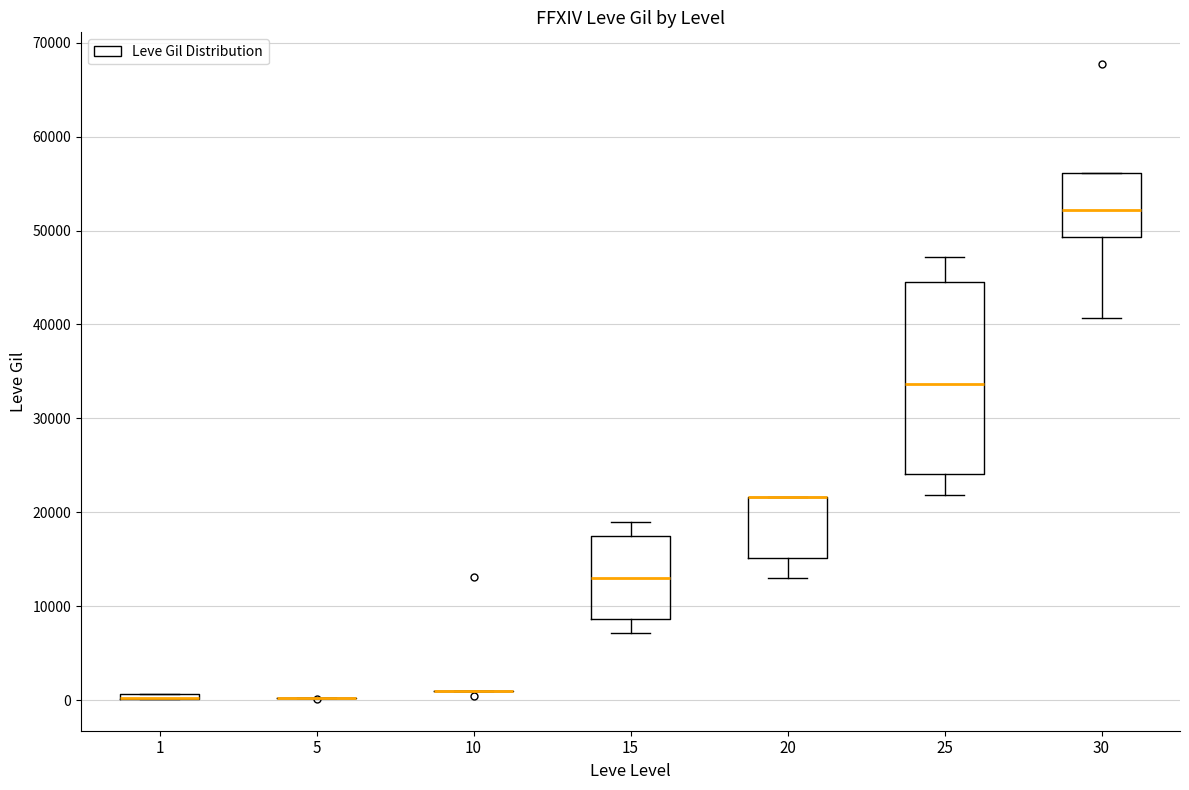

Which box is the tallest, from its lower edge to its upper edge?

25